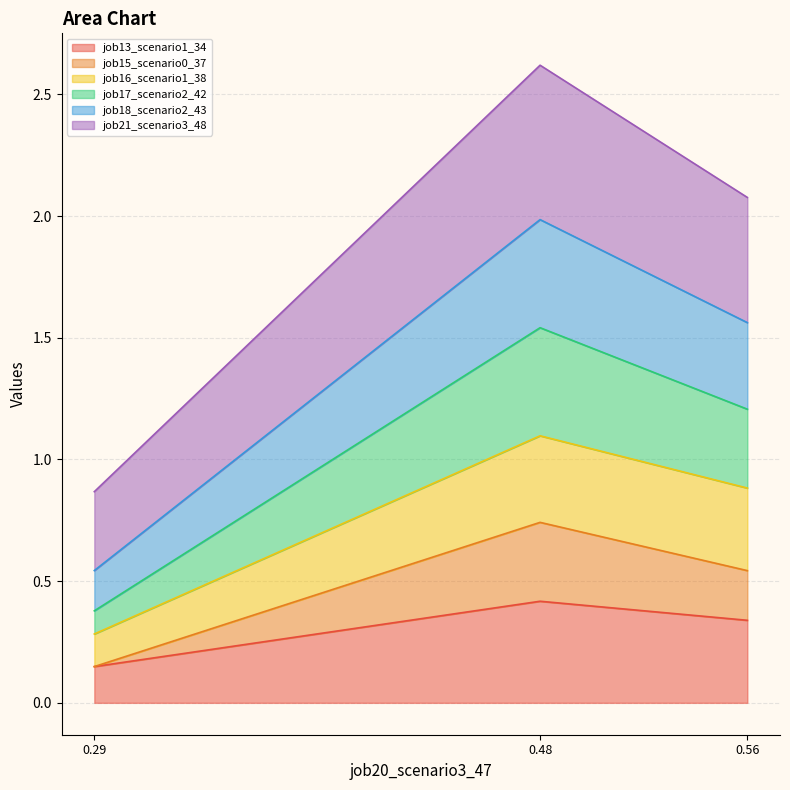

True or false: job13_scenario1_34 has a value of 0.4 at 0.48.

True